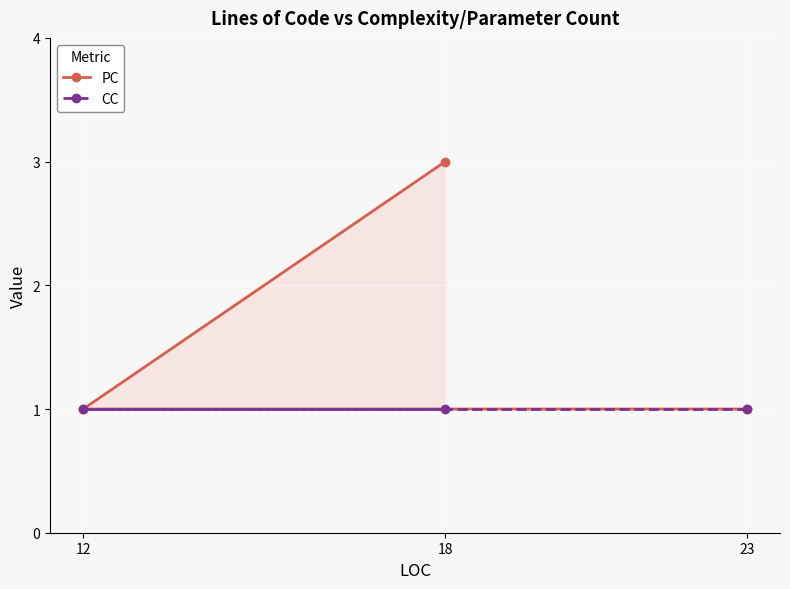

True or false: PC has a value of 1 at 23.

False